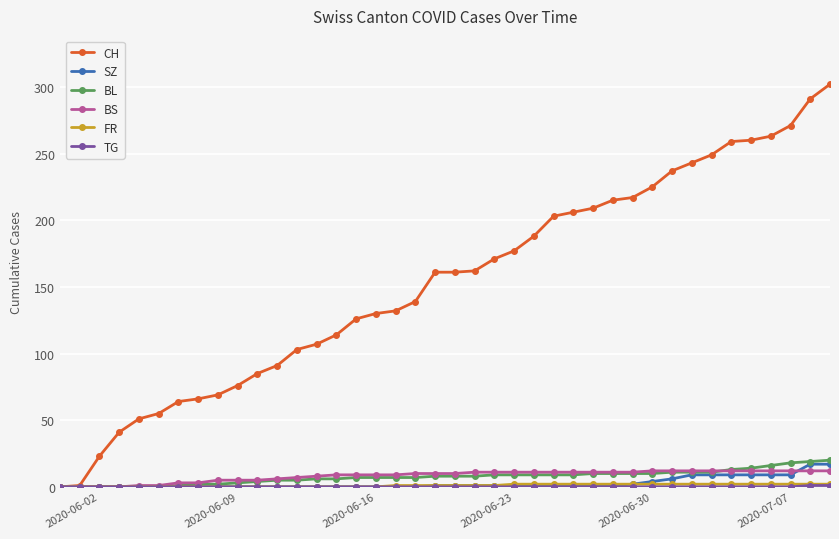

What is the greatest value displayed?

302